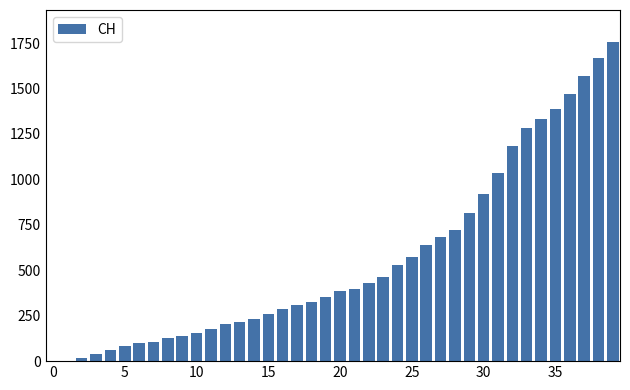

What is the greatest value displayed?

1756